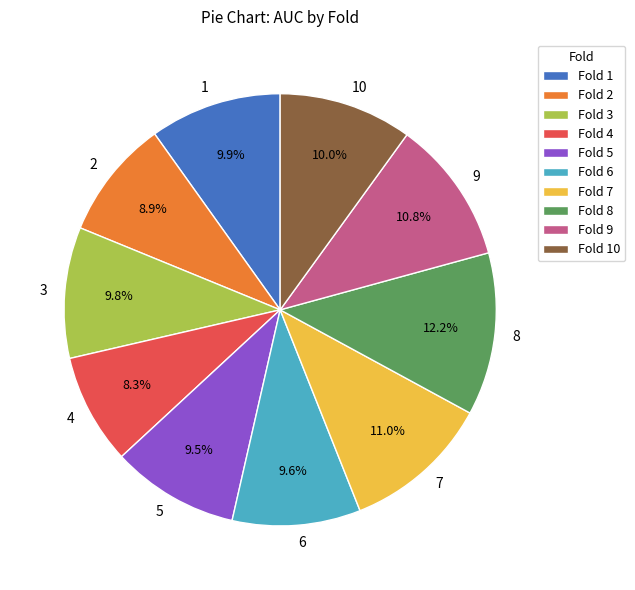

Does 10 represent more than half of the total?

No